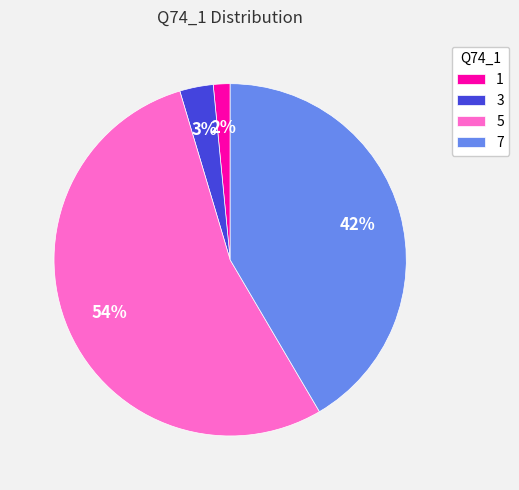

What is the ratio of the value at 5 to the value at 7?

1.3